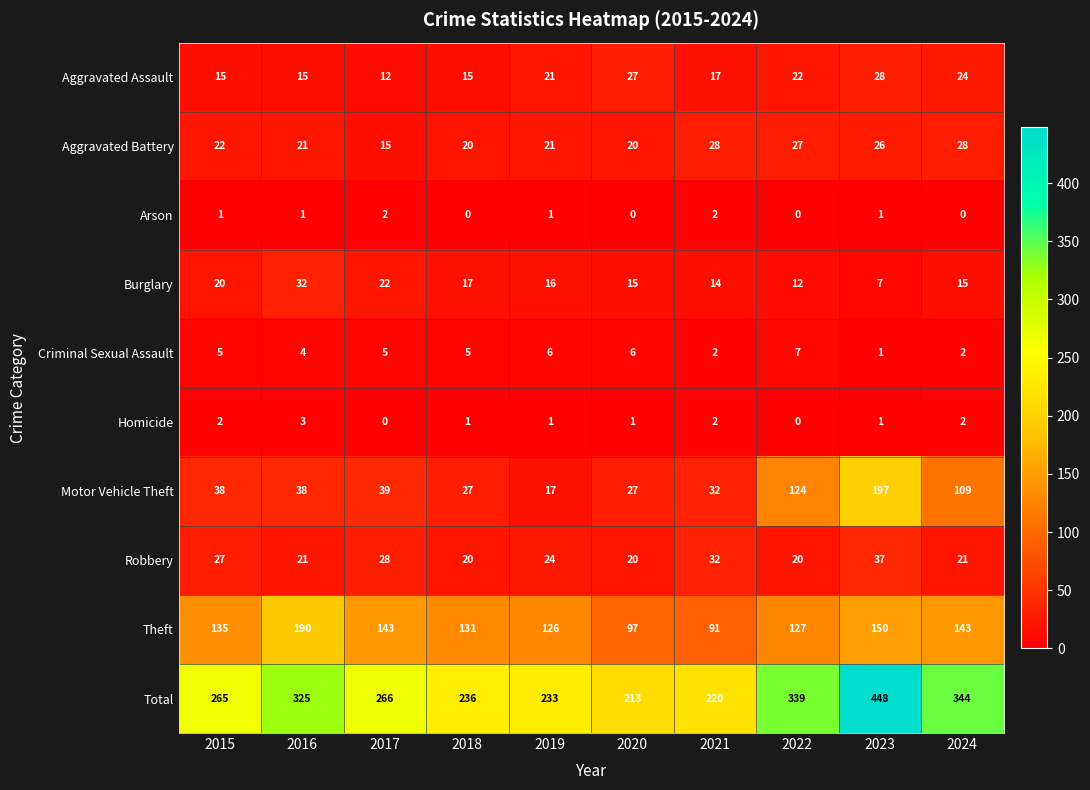

What is the average value of the Criminal Sexual Assault series?

4